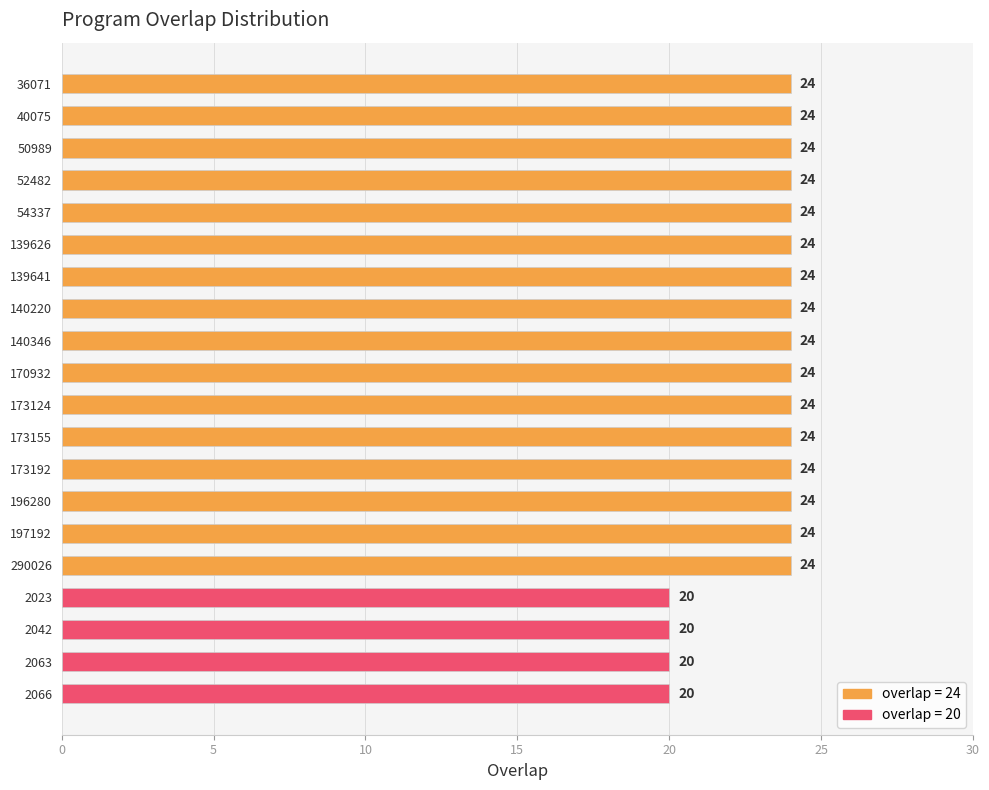

What is the average value?

23